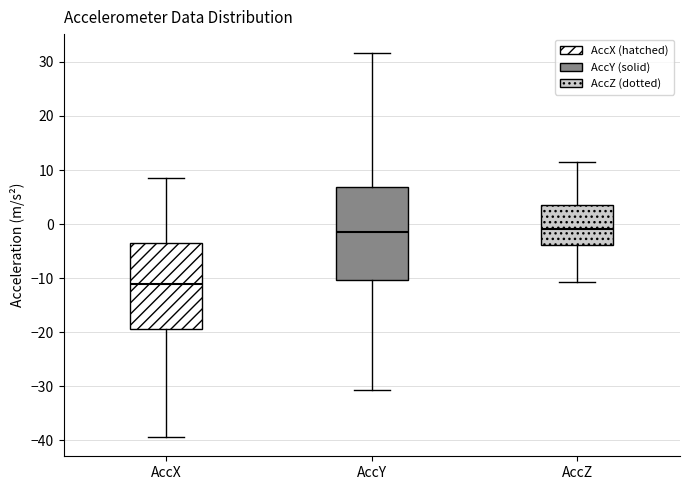

Where does the lower whisker of the box for AccZ end on the y-axis? The values are not printed on the chart, so give them approximately, as read against the axis.

-11